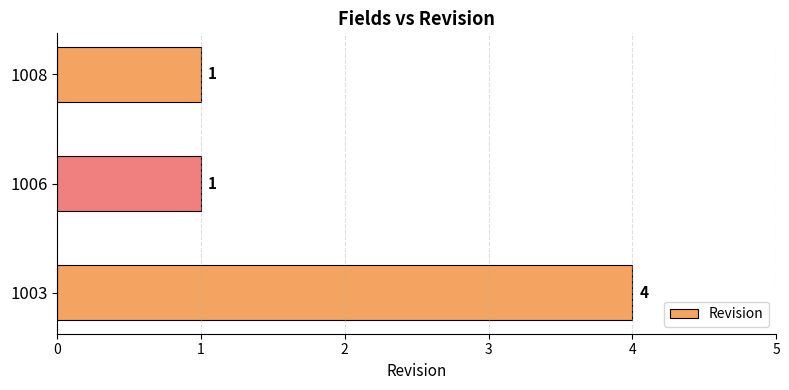

At which category does the chart reach its peak across all series?

1003